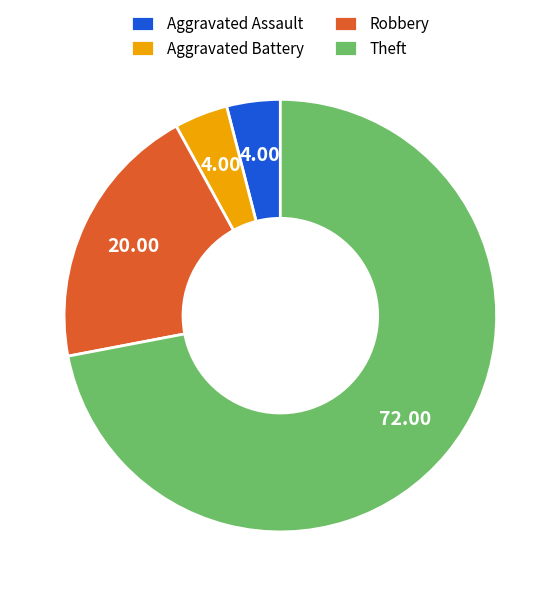

Which category has the biggest portion of the pie?

Theft